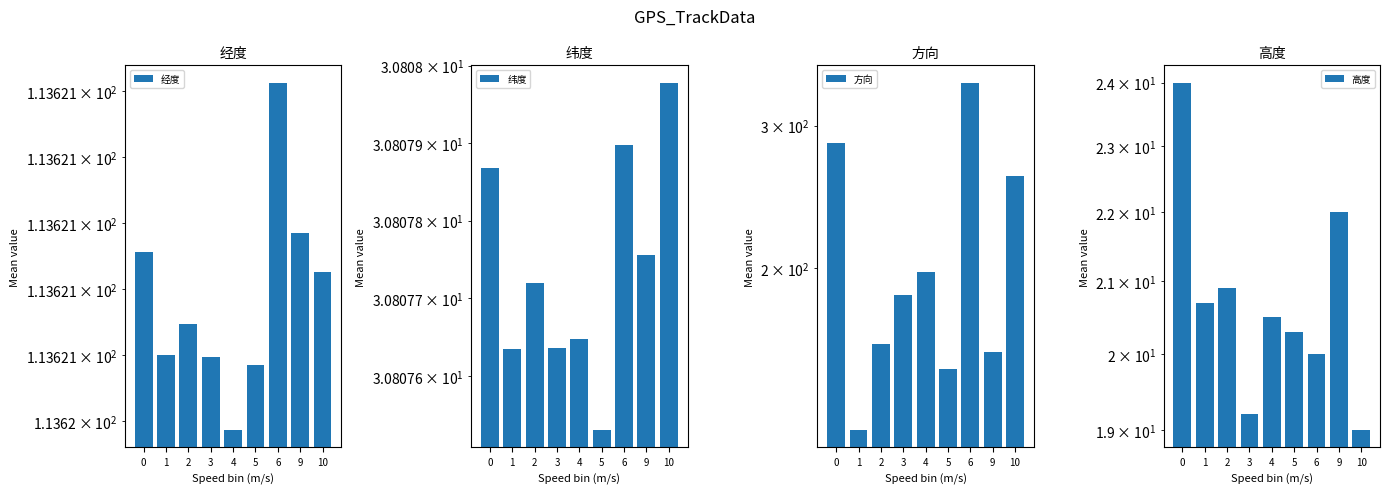

What is the lowest value of the 高度 series?

19.0